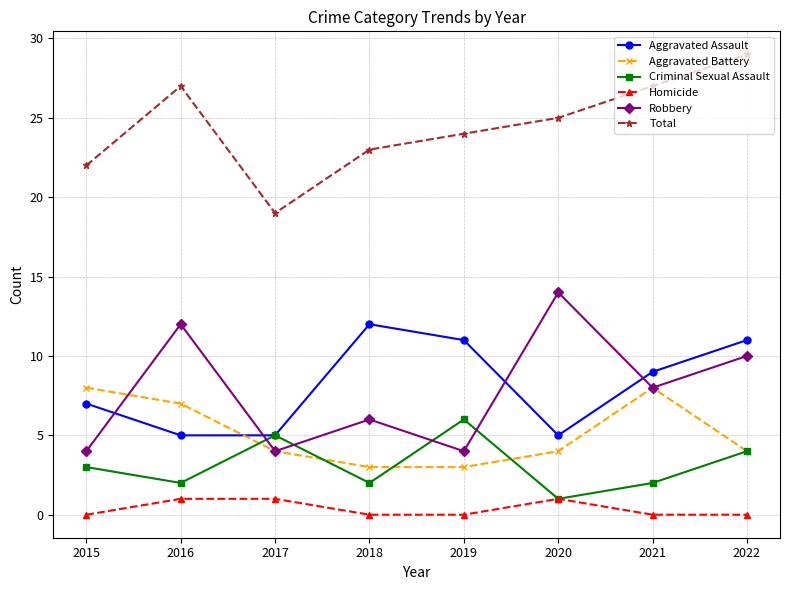

List the series in order of their peak value, lowest first.

Homicide, Criminal Sexual Assault, Aggravated Battery, Aggravated Assault, Robbery, Total